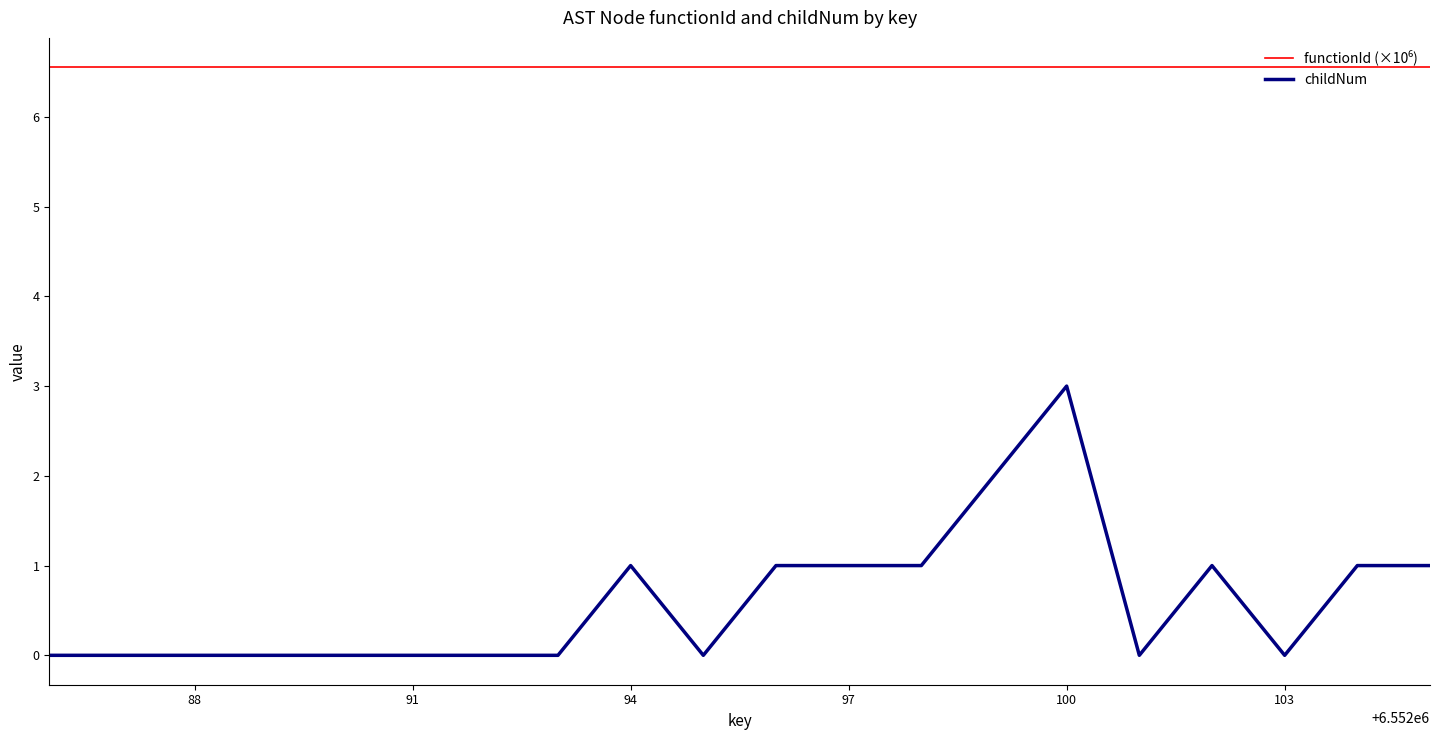

What is the greatest value displayed?

6.6